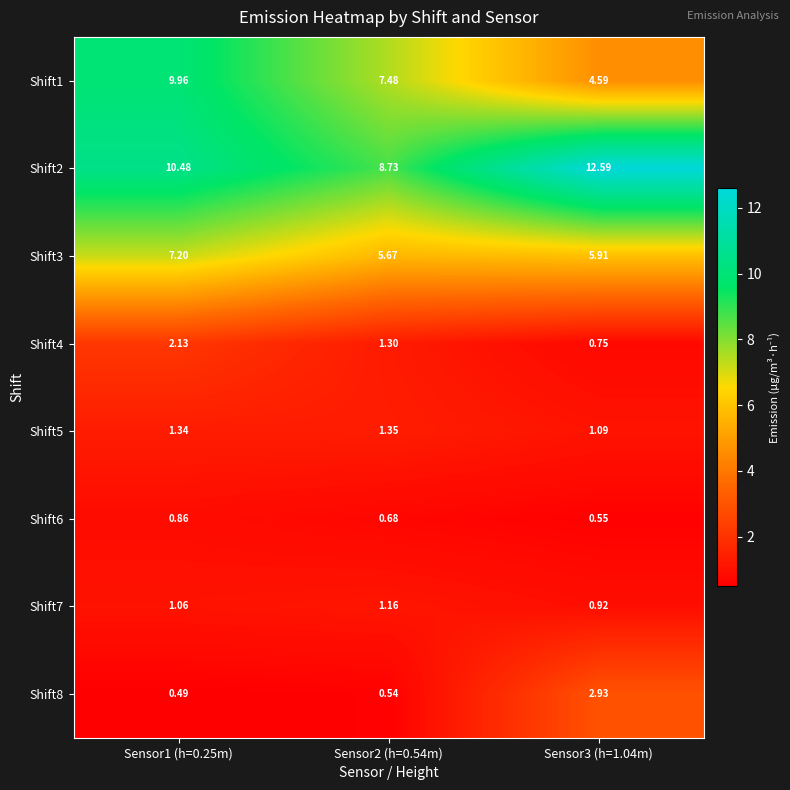

Is the value of Shift2 at Sensor2 (h=0.54m) greater than the value of Shift6 at Sensor1 (h=0.25m)?

Yes